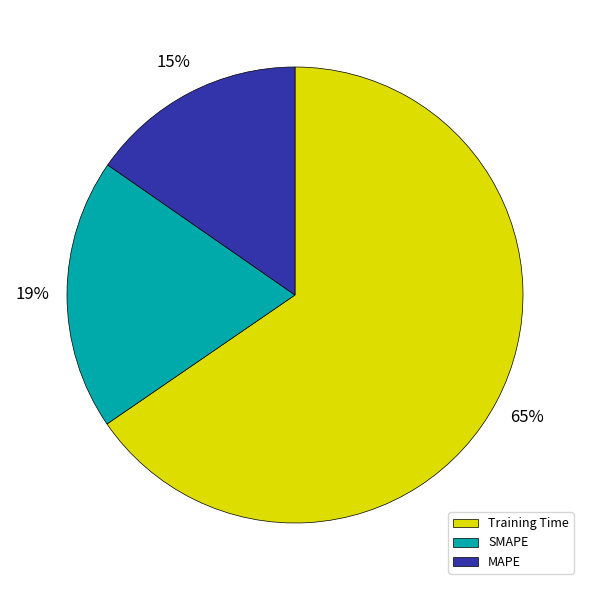

What is the majority slice?

Training Time